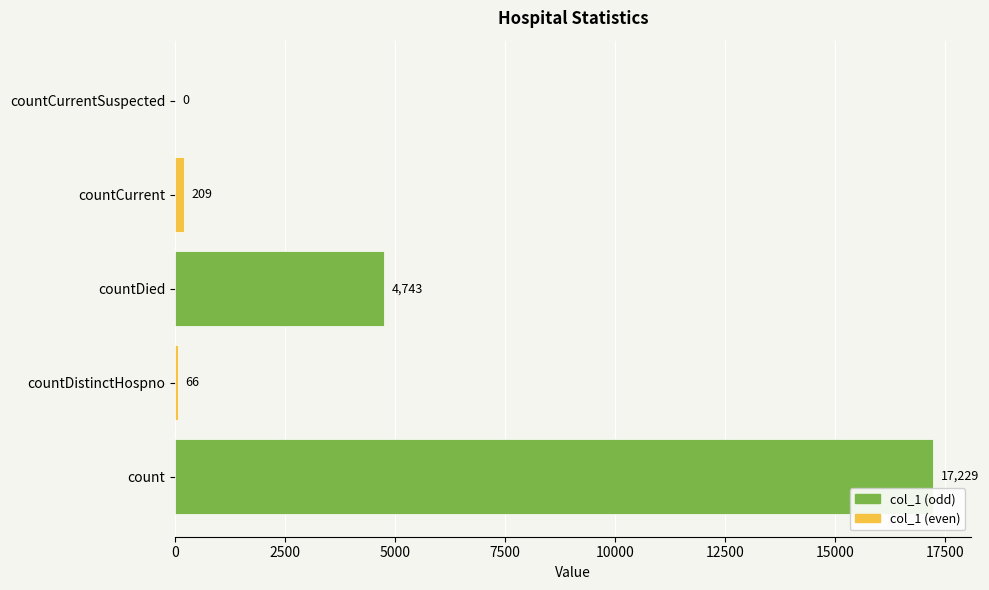

Where is the data nearest to the value 8614?

countDied